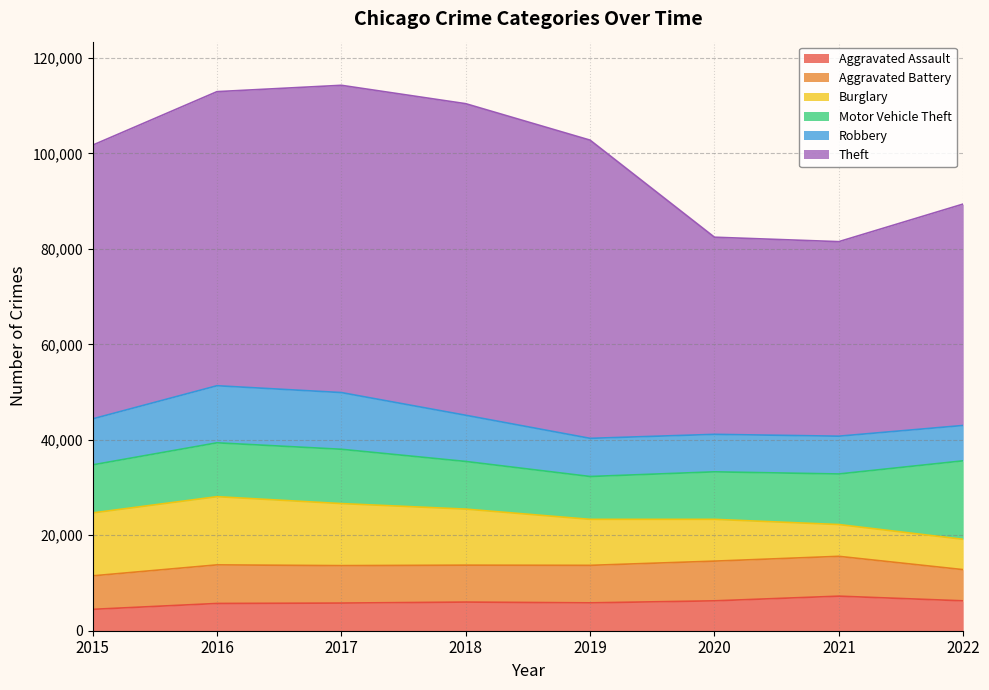

True or false: Aggravated Assault and Aggravated Battery intersect in this chart.

False